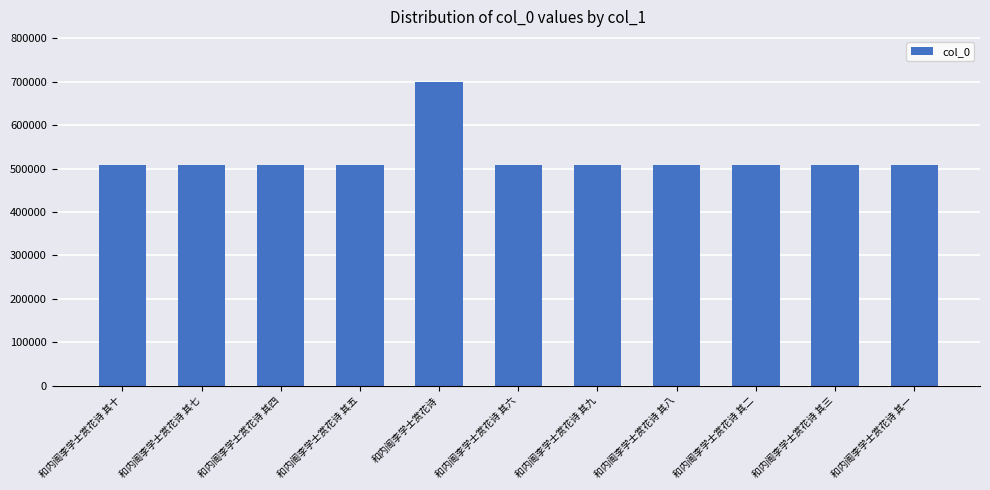

What is the label of the 10th bar from the right?

和内阁李学士赏花诗 其七